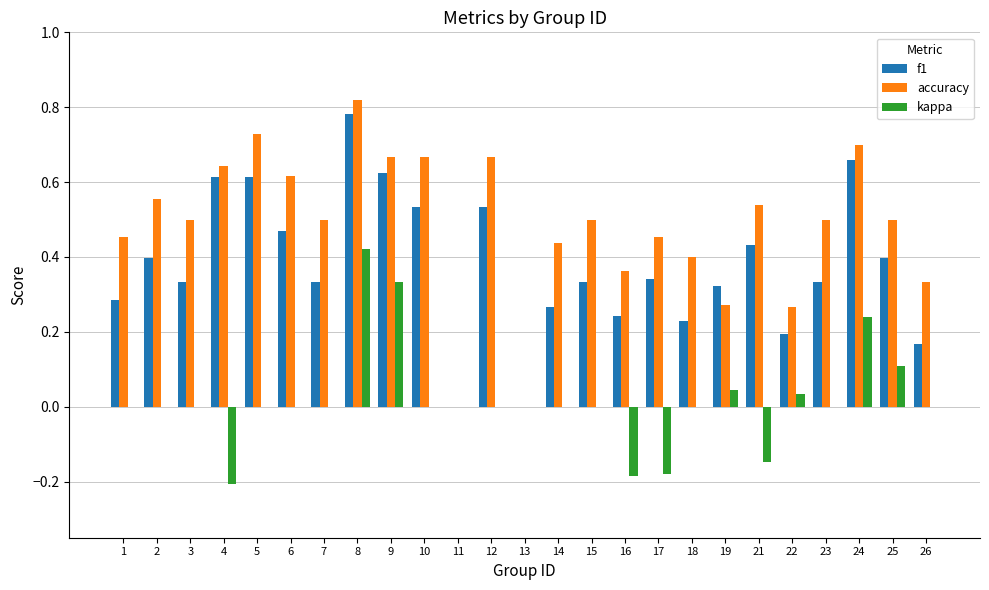

Between 6 and 9, which series saw the biggest shift?

kappa